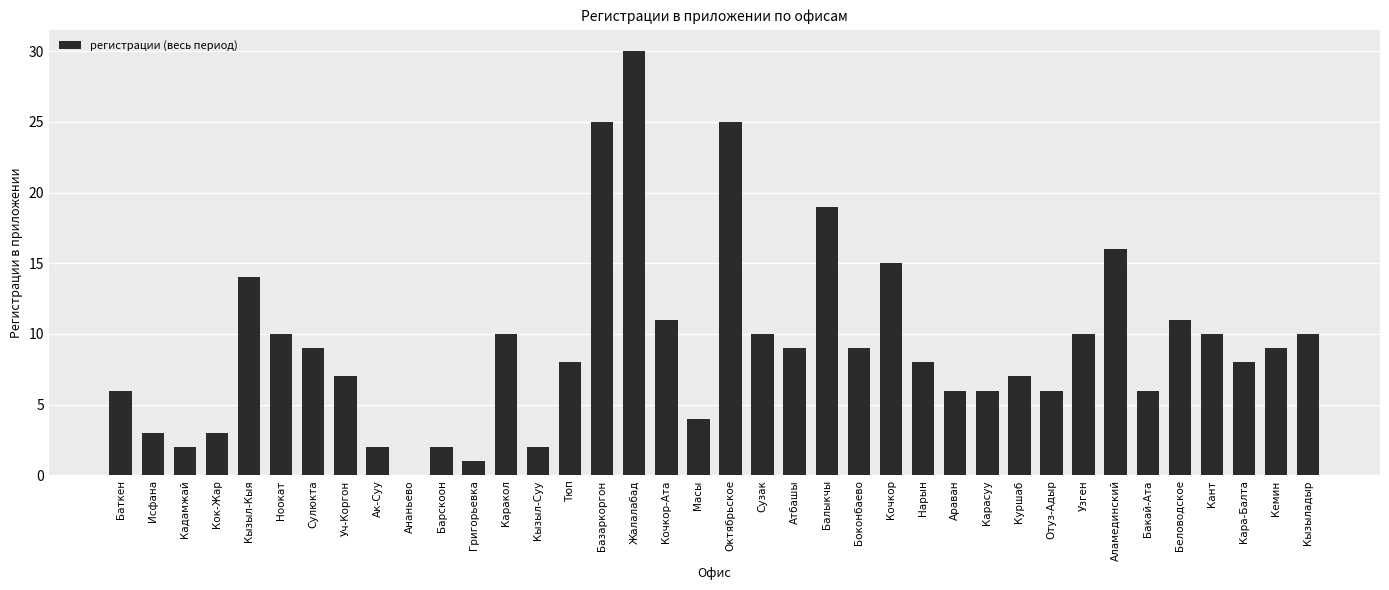

Which has a higher value, Октябрьское or Уч-Коргон?

Октябрьское